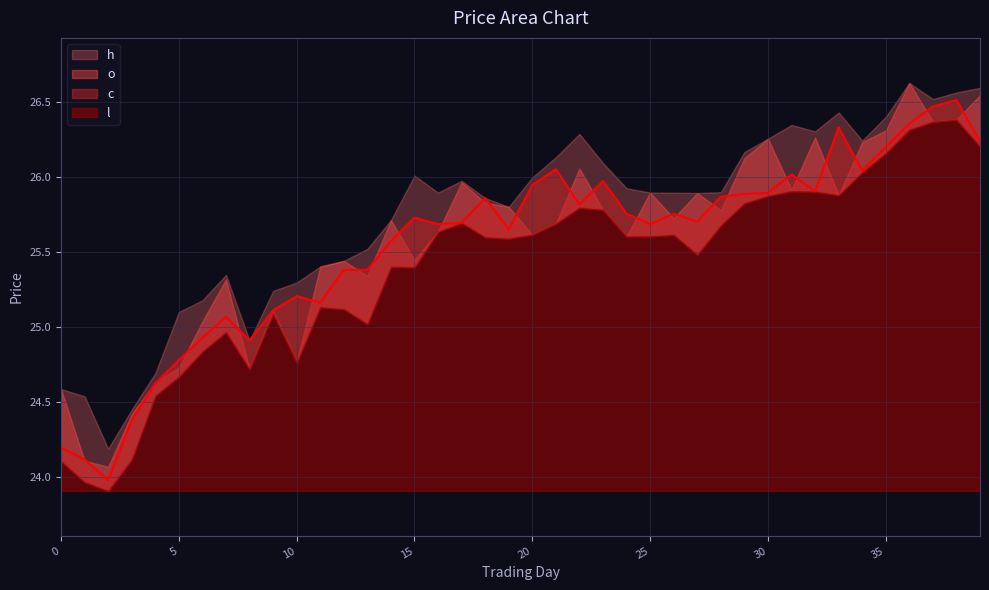

True or false: o has a value of 24.6 at 0.

True